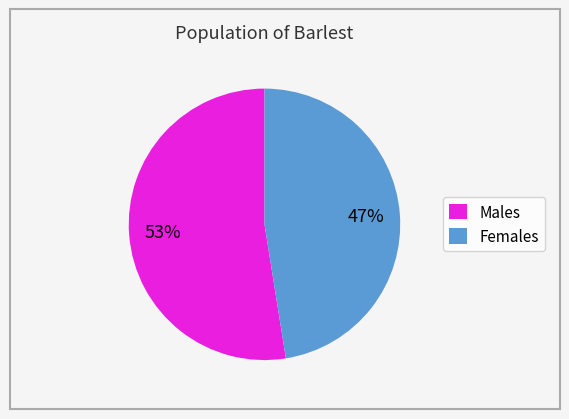

How many slices are in this pie chart?

2